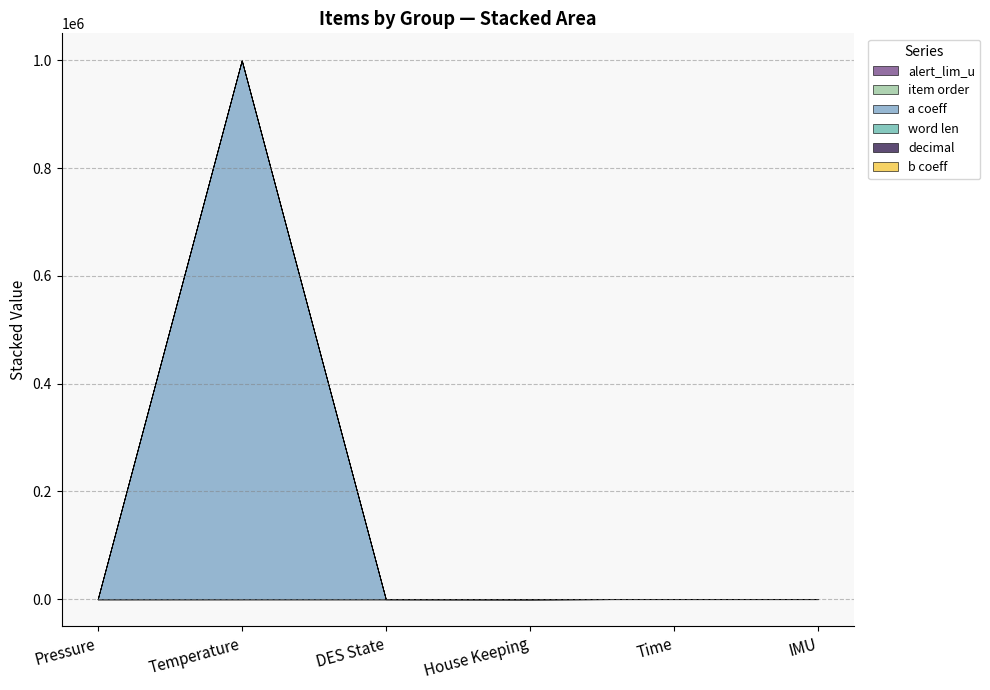

The a coeff series shows 1777489.7 at Temperature. True or false?

False